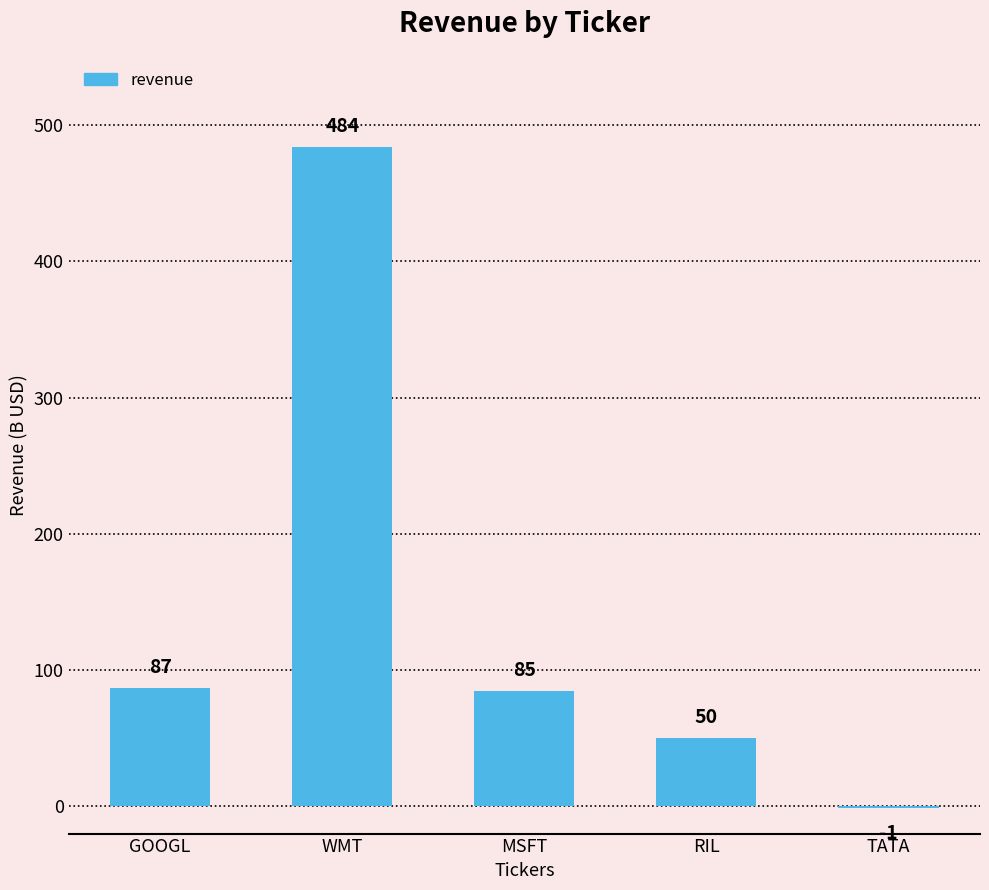

Reading right to left, transcribe all the data shown in this chart.

TATA=-1	RIL=50	MSFT=85	WMT=484	GOOGL=87